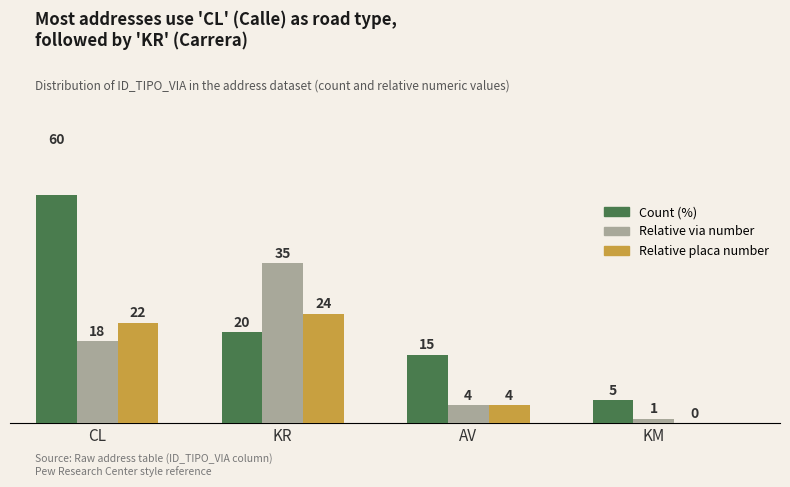

Rank the series by their average value, from lowest to highest.

Relative placa number, Relative via number, Count (%)